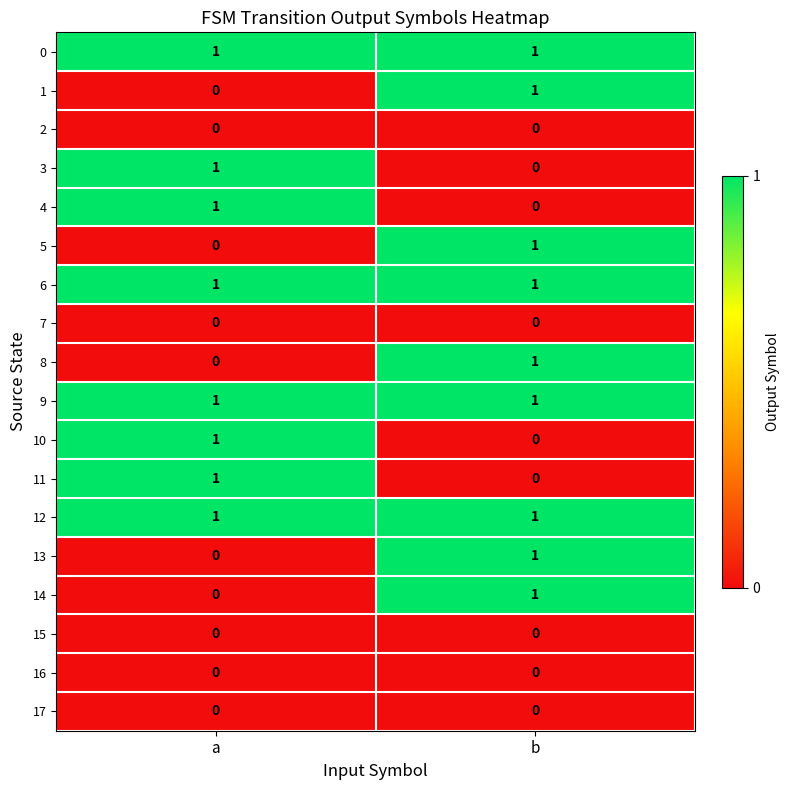

The 6 series shows 2 at a. True or false?

False